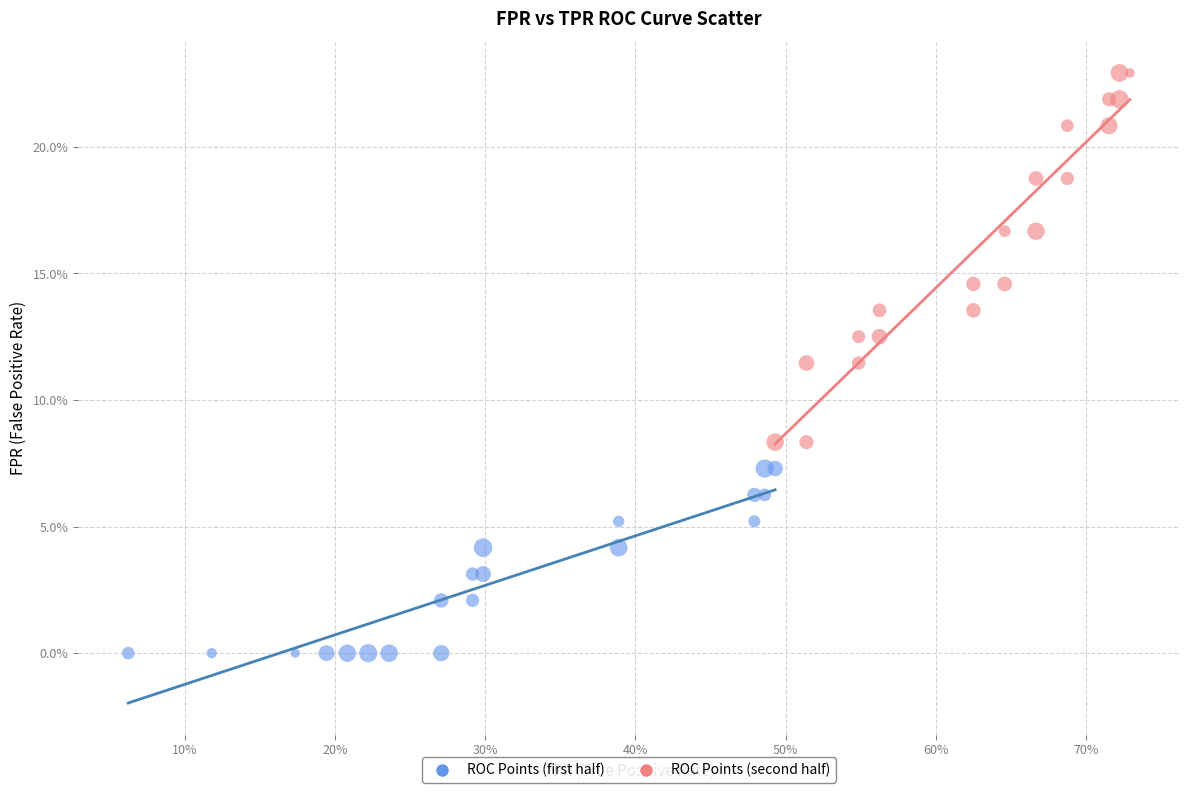

Which series has the largest Y range (max minus min)?

ROC Points (second half)